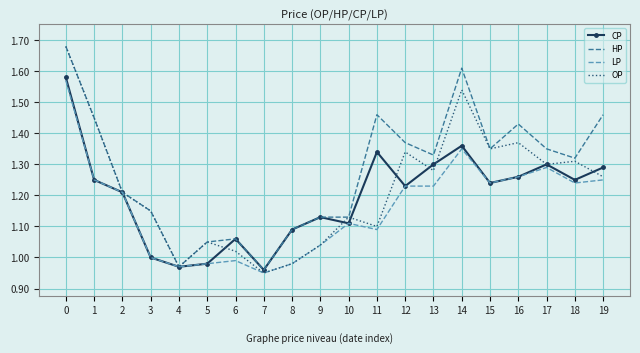

What are all the series names shown in the legend?

CP, HP, LP, OP